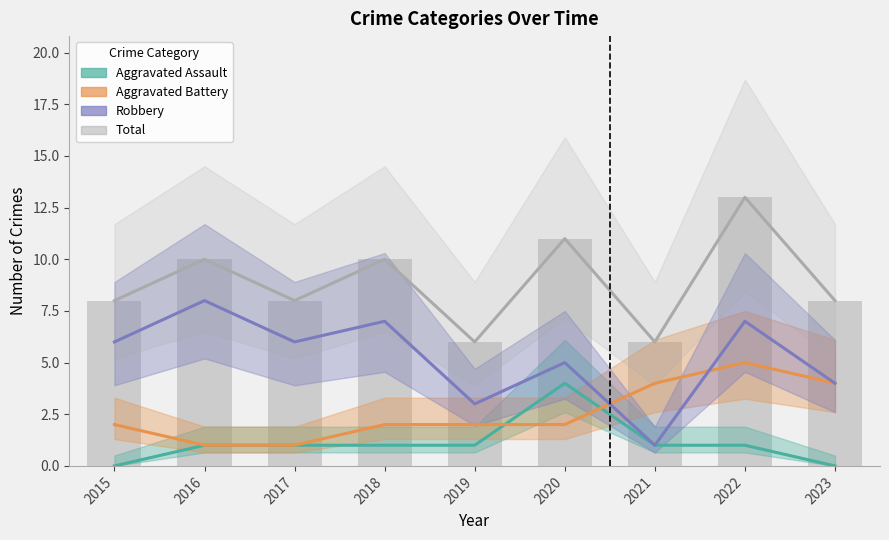

True or false: Aggravated Battery has a value of 3 at 2020.

False